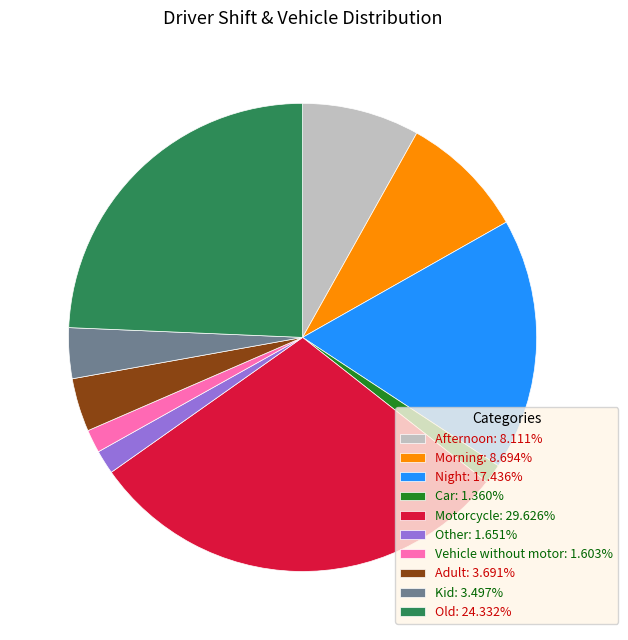

Does any single category account for the majority?

No